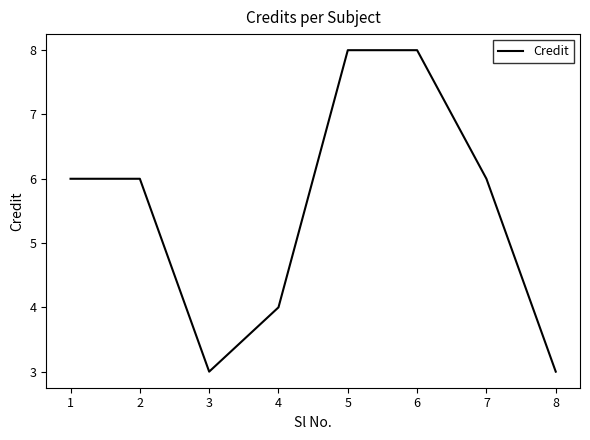

Reading right to left, transcribe all the data shown in this chart.

8=3	7=6	6=8	5=8	4=4	3=3	2=6	1=6